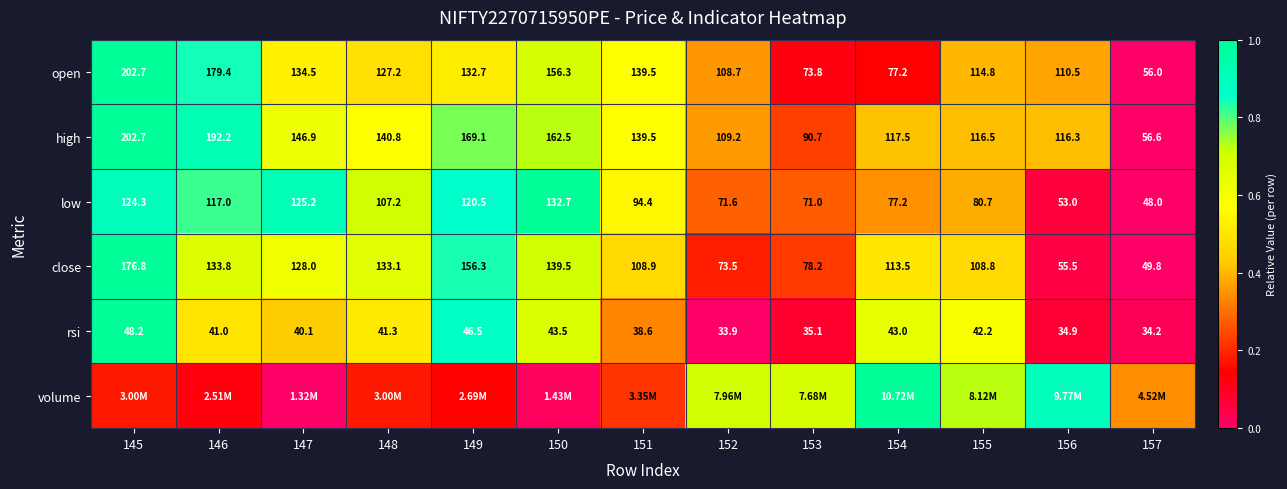

What is the spread (max minus min) of values at 149?

0.7